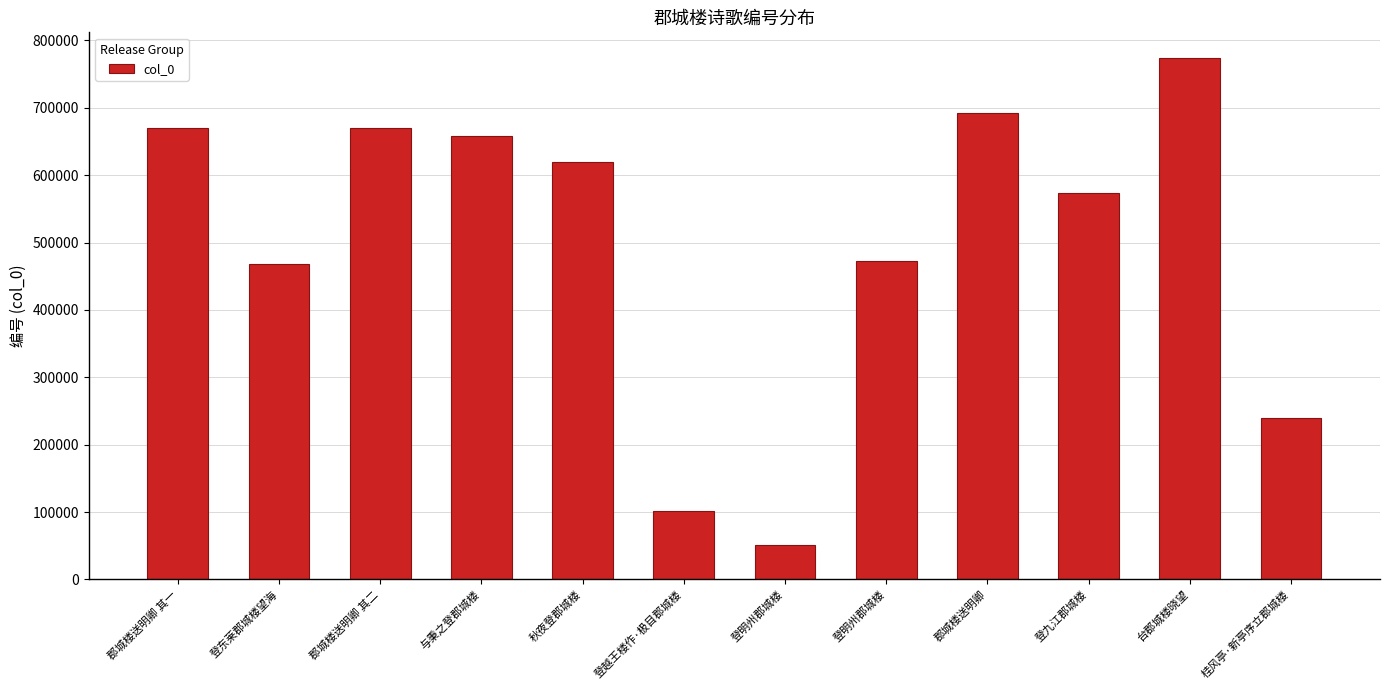

How many values are below 619701?

6